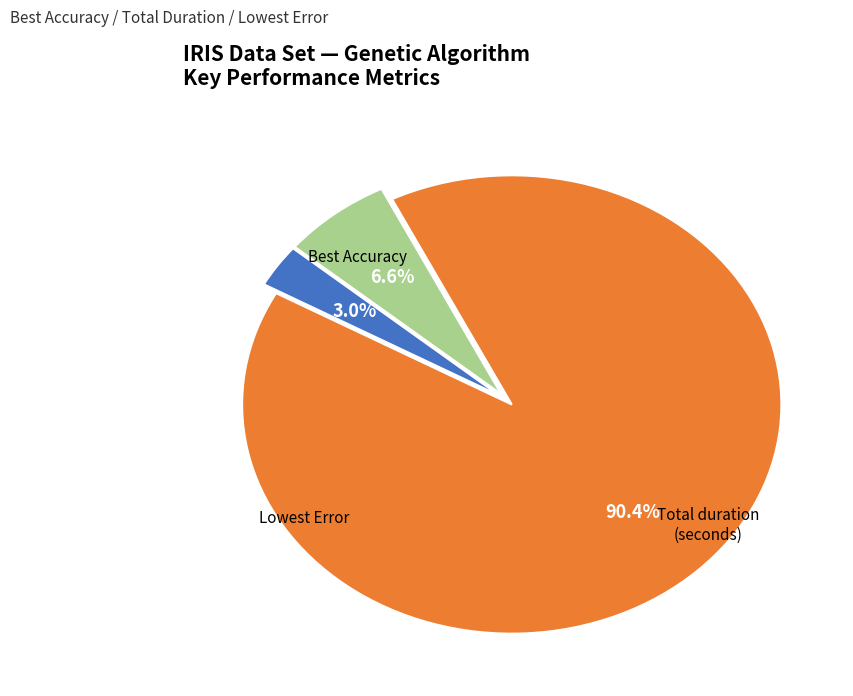

Does any single category account for the majority?

Yes